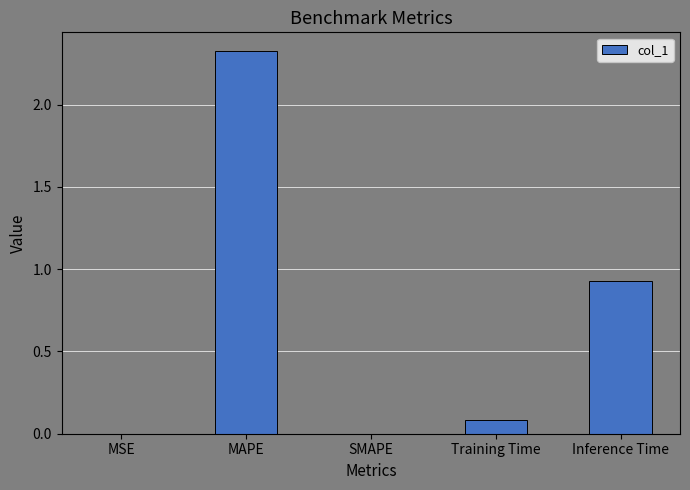

What is the sum of all values?

3.3